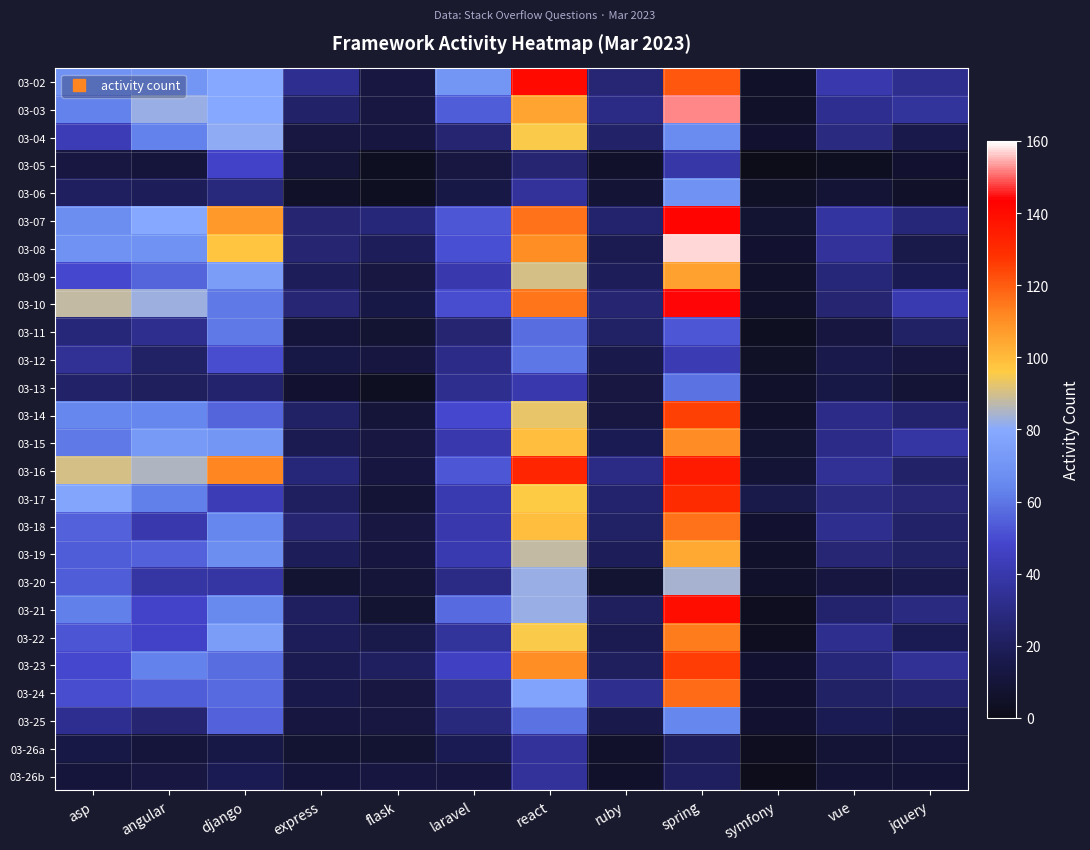

Reading right to left, transcribe all the data shown in this chart.

03-02: jquery=32	vue=40	symfony=5	spring=121	ruby=26	react=141	laravel=70	flask=13	express=33	django=79	angular=70	asp=69
03-03: jquery=36	vue=33	symfony=5	spring=152	ruby=30	react=105	laravel=54	flask=13	express=23	django=79	angular=82	asp=63
03-04: jquery=16	vue=29	symfony=7	spring=66	ruby=23	react=95	laravel=25	flask=12	express=13	django=81	angular=63	asp=43
03-05: jquery=7	vue=3	symfony=0	spring=39	ruby=6	react=25	laravel=13	flask=3	express=10	django=47	angular=11	asp=13
03-06: jquery=5	vue=9	symfony=4	spring=69	ruby=9	react=35	laravel=14	flask=3	express=5	django=28	angular=19	asp=21
03-07: jquery=27	vue=37	symfony=8	spring=142	ruby=24	react=116	laravel=53	flask=27	express=25	django=108	angular=79	asp=67
03-08: jquery=15	vue=35	symfony=7	spring=157	ruby=17	react=110	laravel=51	flask=19	express=25	django=98	angular=69	asp=69
03-09: jquery=18	vue=27	symfony=6	spring=106	ruby=19	react=90	laravel=40	flask=13	express=19	django=74	angular=56	asp=49
03-10: jquery=41	vue=25	symfony=6	spring=144	ruby=25	react=115	laravel=50	flask=14	express=26	django=61	angular=83	asp=88
03-11: jquery=22	vue=12	symfony=3	spring=53	ruby=22	react=58	laravel=25	flask=8	express=11	django=61	angular=32	asp=27
03-12: jquery=12	vue=16	symfony=4	spring=42	ruby=16	react=60	laravel=31	flask=12	express=14	django=50	angular=22	asp=34
03-13: jquery=9	vue=14	symfony=6	spring=59	ruby=13	react=40	laravel=32	flask=3	express=7	django=24	angular=20	asp=23
03-14: jquery=24	vue=31	symfony=6	spring=125	ruby=13	react=93	laravel=49	flask=10	express=22	django=56	angular=64	asp=64
03-15: jquery=38	vue=31	symfony=8	spring=111	ruby=18	react=99	laravel=40	flask=13	express=17	django=70	angular=73	asp=61
03-16: jquery=23	vue=34	symfony=9	spring=135	ruby=30	react=132	laravel=53	flask=12	express=27	django=112	angular=85	asp=90
03-17: jquery=26	vue=29	symfony=15	spring=130	ruby=24	react=96	laravel=41	flask=9	express=21	django=43	angular=62	asp=78
03-18: jquery=23	vue=32	symfony=7	spring=116	ruby=22	react=99	laravel=40	flask=13	express=25	django=64	angular=40	asp=55
03-19: jquery=22	vue=26	symfony=6	spring=104	ruby=19	react=88	laravel=41	flask=12	express=19	django=67	angular=55	asp=54
03-20: jquery=16	vue=12	symfony=6	spring=84	ruby=8	react=82	laravel=30	flask=10	express=8	django=38	angular=38	asp=54
03-21: jquery=29	vue=24	symfony=2	spring=139	ruby=20	react=82	laravel=57	flask=8	express=21	django=65	angular=48	asp=62
03-22: jquery=18	vue=32	symfony=2	spring=114	ruby=17	react=95	laravel=36	flask=15	express=19	django=74	angular=47	asp=52
03-23: jquery=34	vue=27	symfony=7	spring=126	ruby=20	react=110	laravel=46	flask=21	express=17	django=58	angular=63	asp=49
03-24: jquery=24	vue=22	symfony=7	spring=117	ruby=32	react=77	laravel=32	flask=13	express=16	django=57	angular=54	asp=50
03-25: jquery=14	vue=18	symfony=7	spring=64	ruby=16	react=59	laravel=28	flask=13	express=12	django=55	angular=25	asp=33
03-26a: jquery=11	vue=9	symfony=2	spring=19	ruby=6	react=35	laravel=18	flask=8	express=8	django=14	angular=11	asp=14
03-26b: jquery=9	vue=9	symfony=1	spring=21	ruby=6	react=35	laravel=12	flask=12	express=11	django=18	angular=13	asp=11